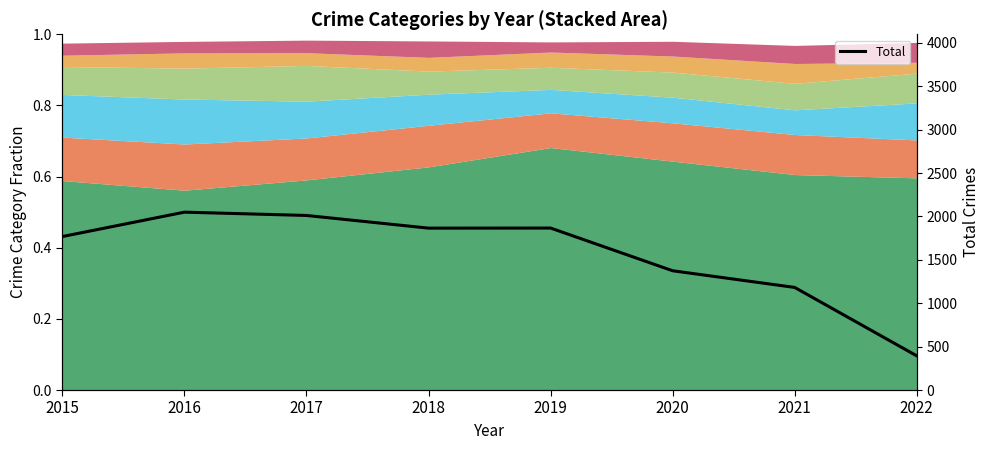

Does the chart have visible grid lines?

No